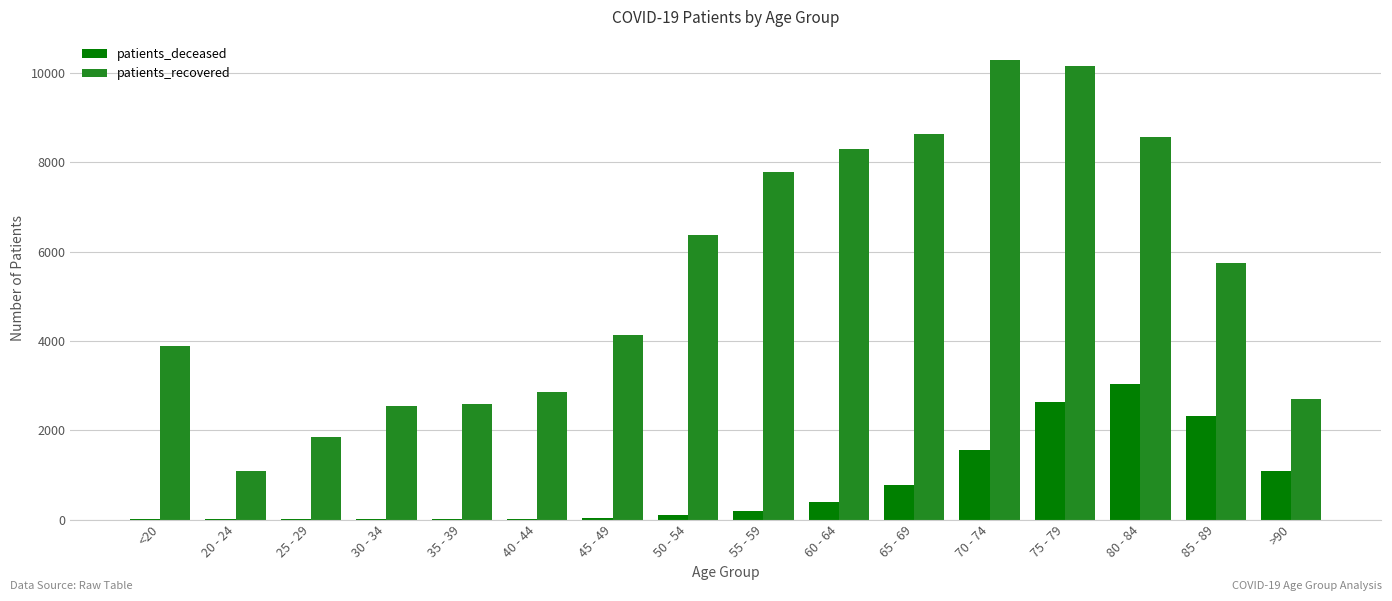

What is the maximum value for patients_deceased?

3043